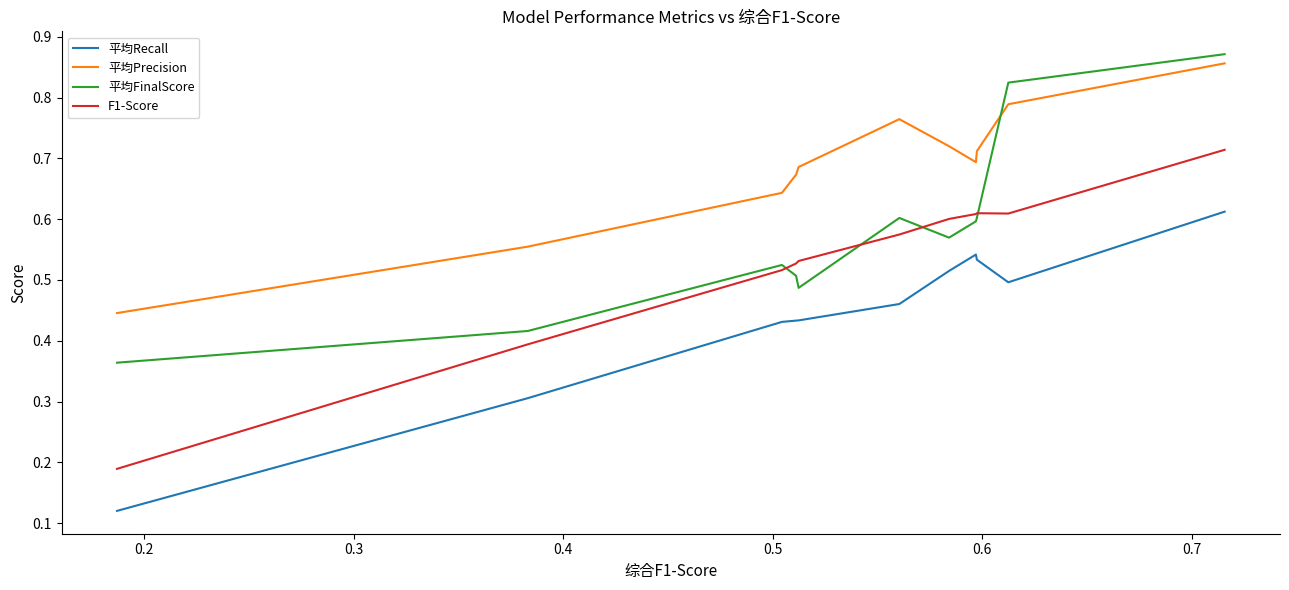

Is it true that 平均Precision equals 1.1 at 0.5?

False